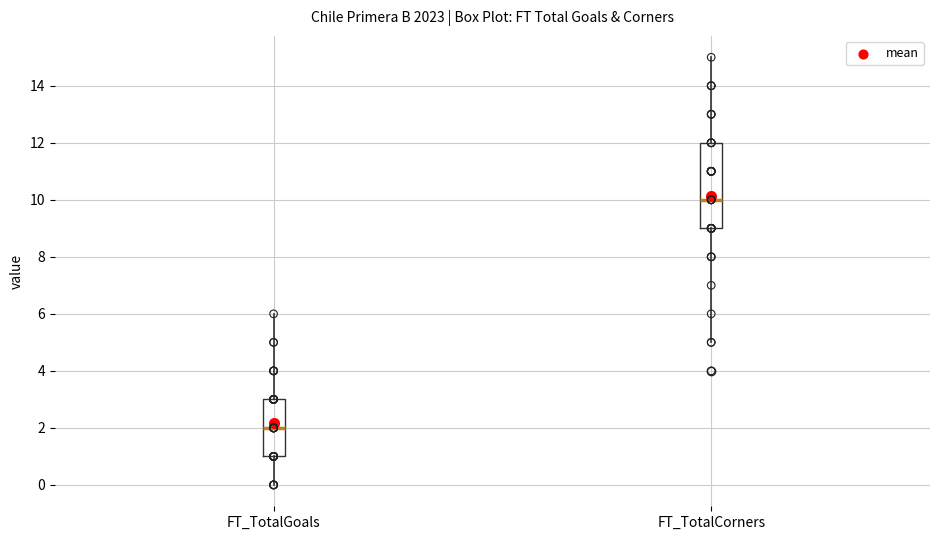

Reading left to right, transcribe this box plot: for each box, give where its median line is, the range the box spans, and where its two whiskers end, as read against the y-axis. The values are not printed on the chart, so give them approximately, as read against the axis.

FT_TotalGoals: median 2, box 1 to 3, whiskers 0 to 6
FT_TotalCorners: median 10, box 9 to 12, whiskers 5 to 15